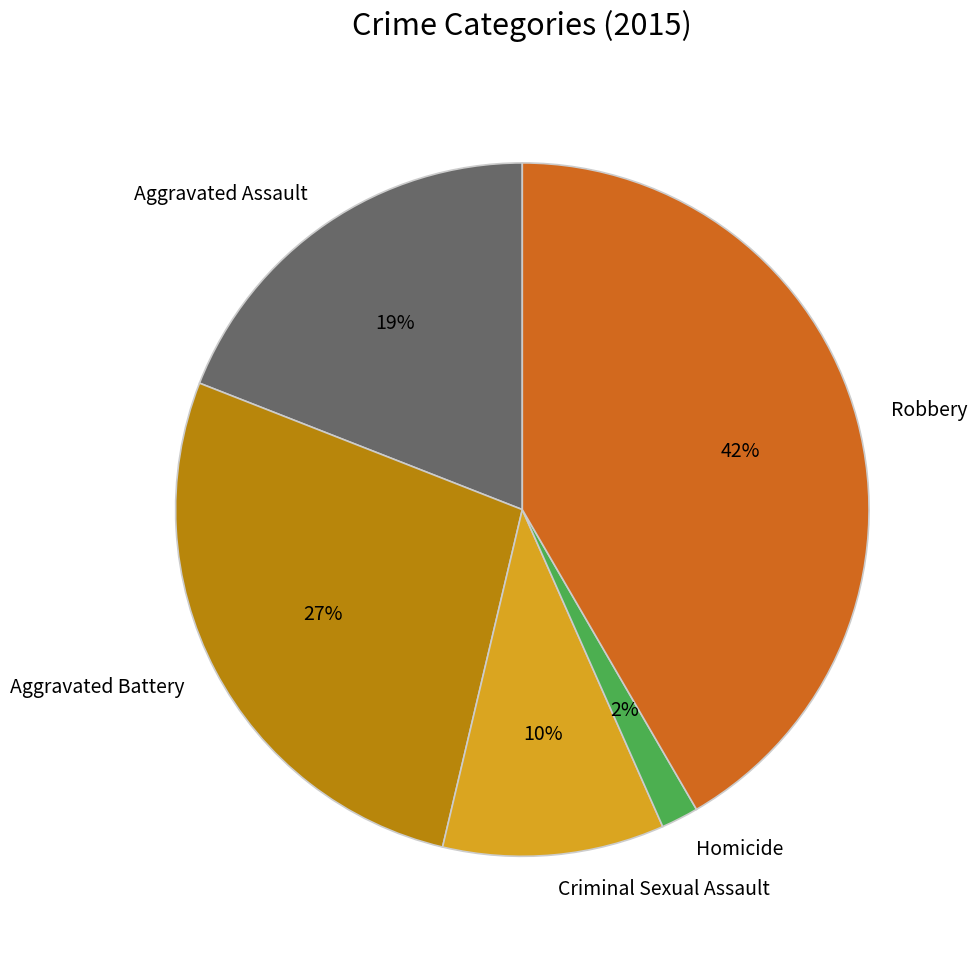

Count the number of slices in the pie.

5